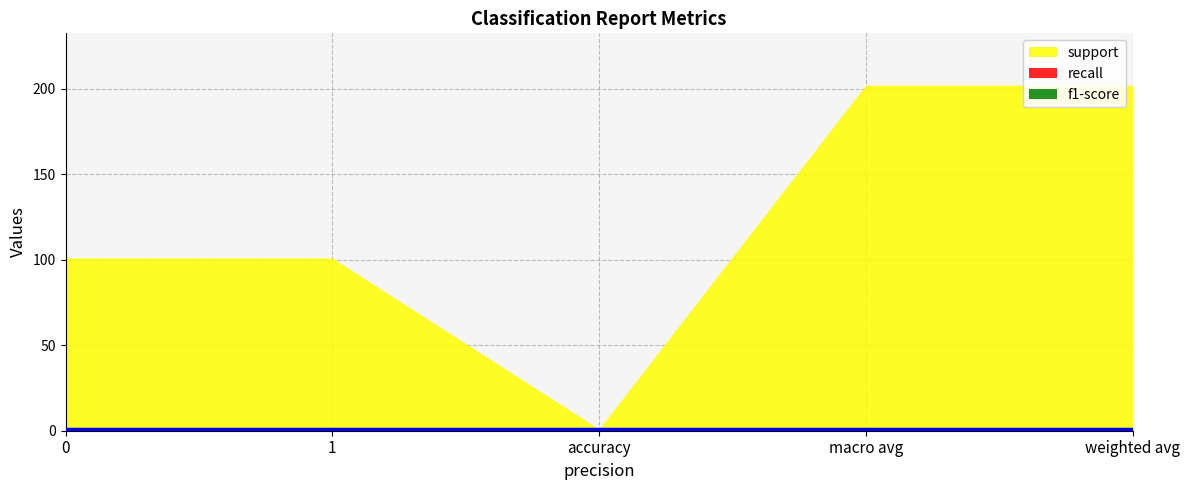

At how many categories does at least one series exceed 83?

4